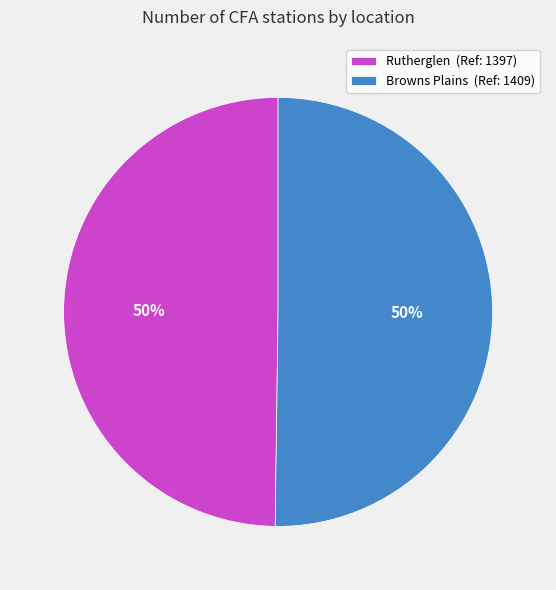

What percentage is the Browns Plains slice, to the nearest percent?

50%